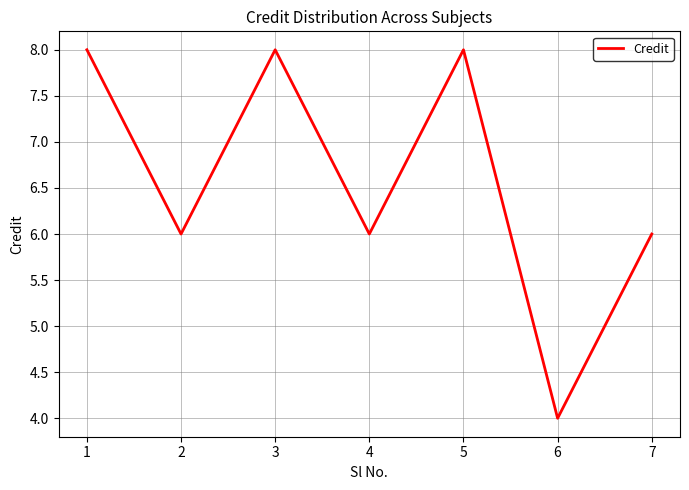

What is the sum of all values?

46